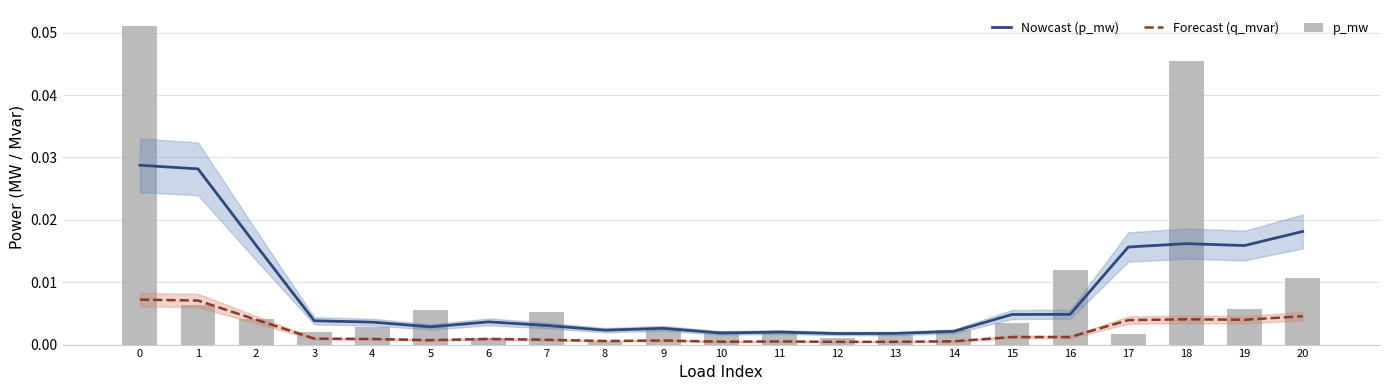

Which has a higher value, 4 or 12?

4